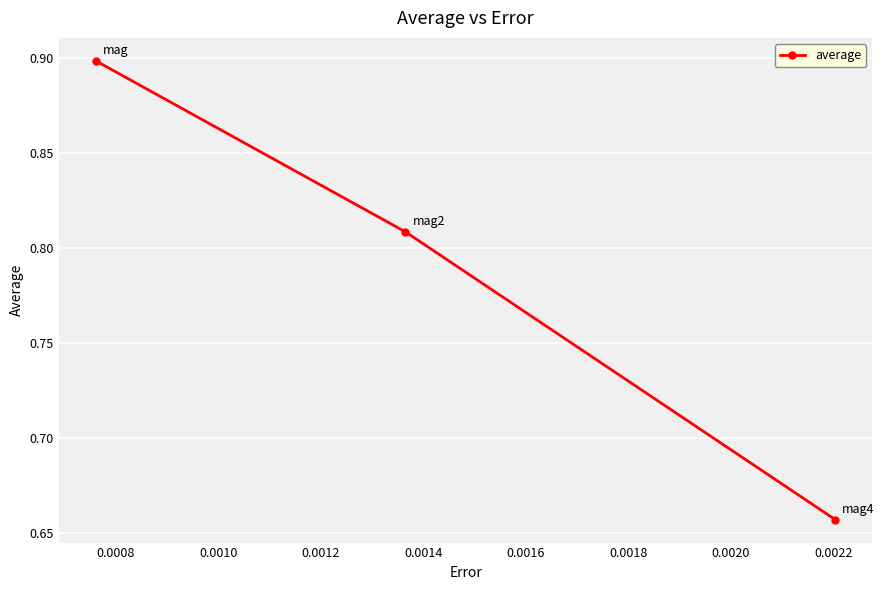

What is the maximum value shown in the chart?

0.9